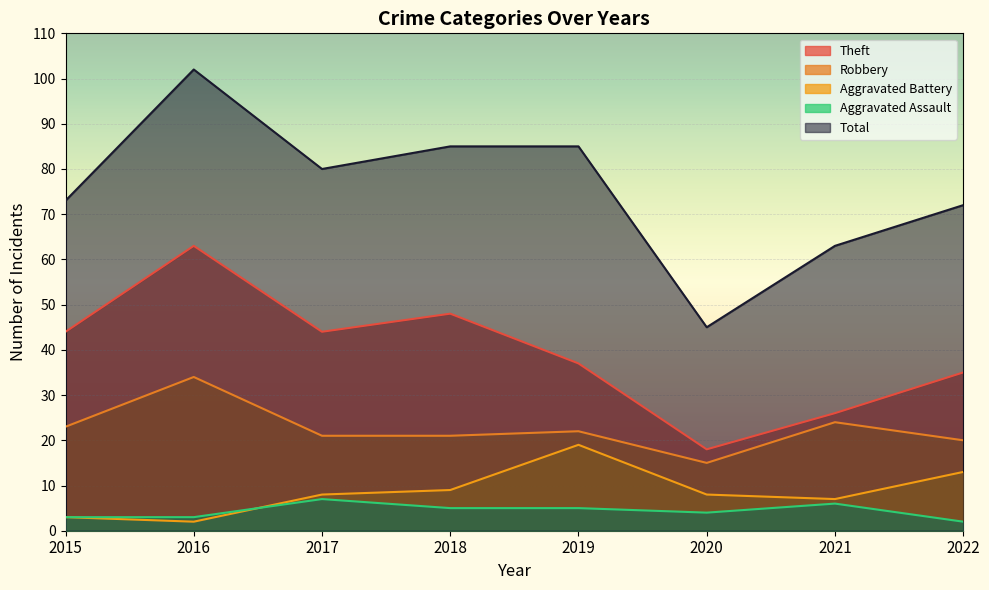

What are all the series names shown in the legend?

Theft, Robbery, Aggravated Battery, Aggravated Assault, Total